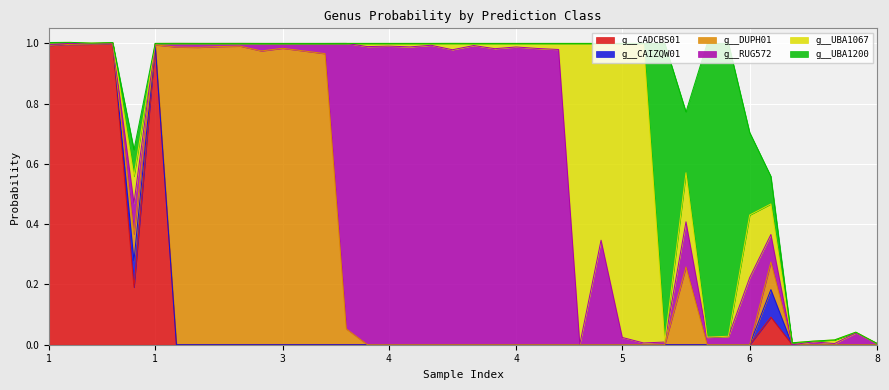

Is the value of g__UBA1067 at 4 greater than the value of g__DUPH01 at 4?

No